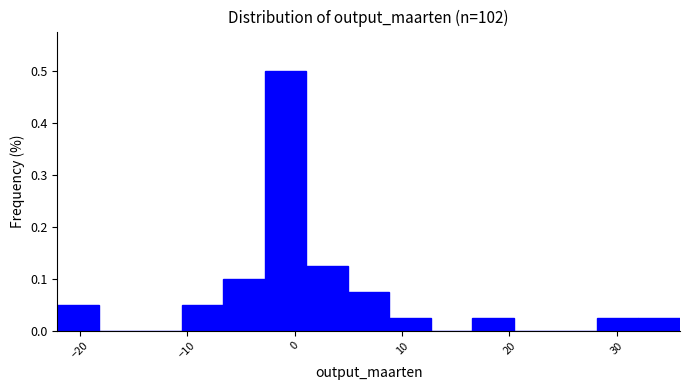

Around what value on the x-axis is the tallest bar? Give the approximate position of its centre, as read against the axis.

-1